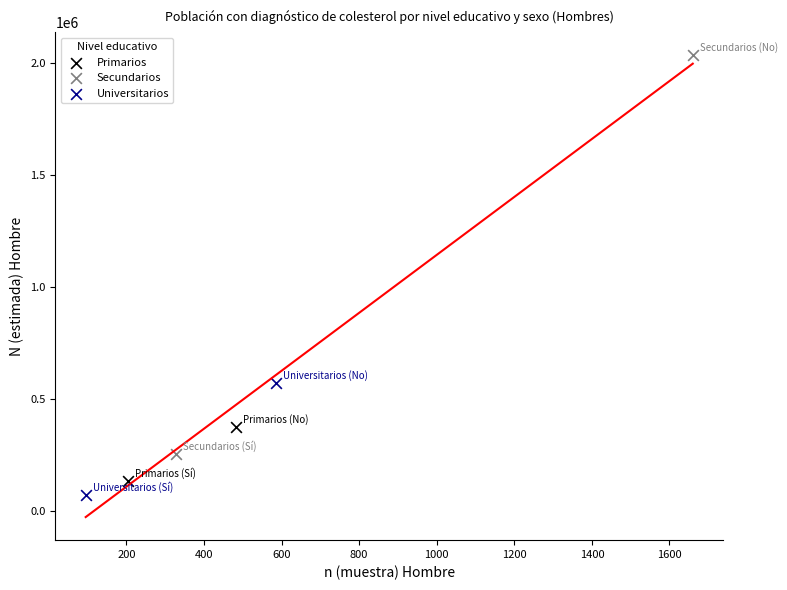

What are all the series names shown in the legend?

Primarios, Secundarios, Universitarios